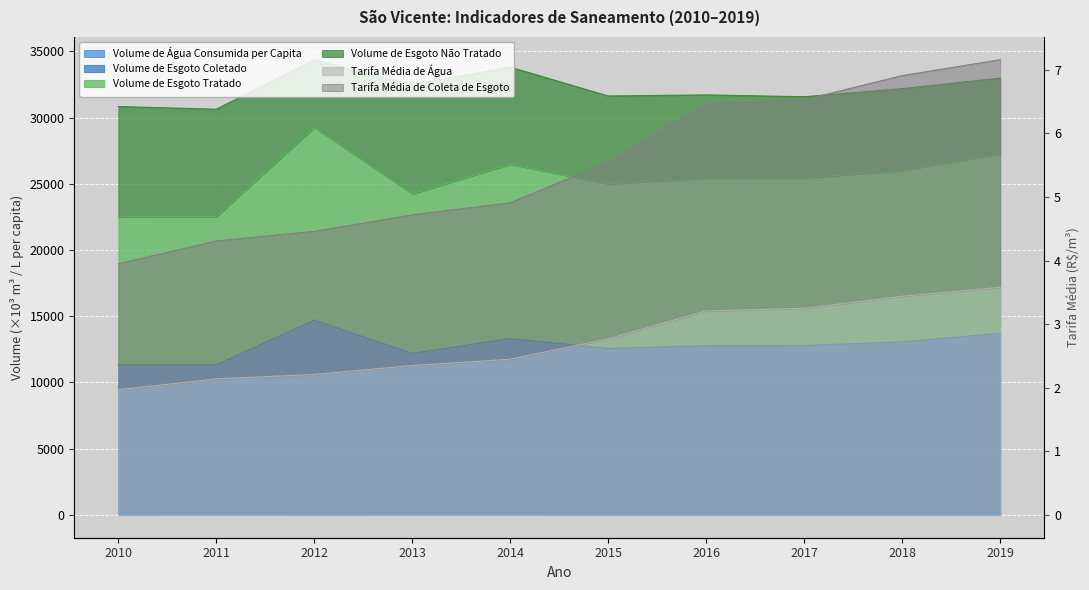

At 2012, list the series in order from smallest to largest.

Tarifa Média de Água, Tarifa Média de Coleta de Esgoto, Volume de Água Consumida per Capita, Volume de Esgoto Tratado, Volume de Esgoto Coletado